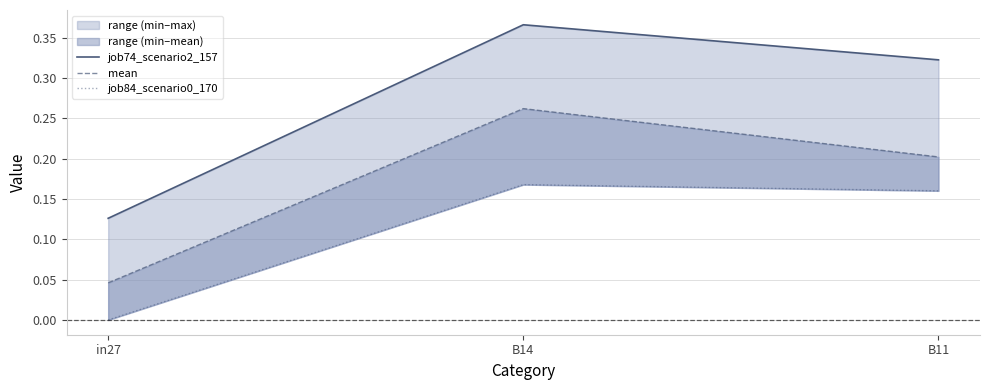

What is the maximum value shown in the chart?

0.4